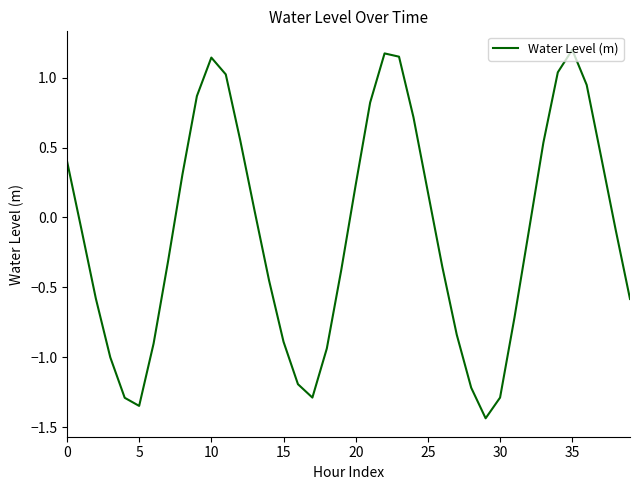

What is the difference between the maximum and minimum values?

2.6